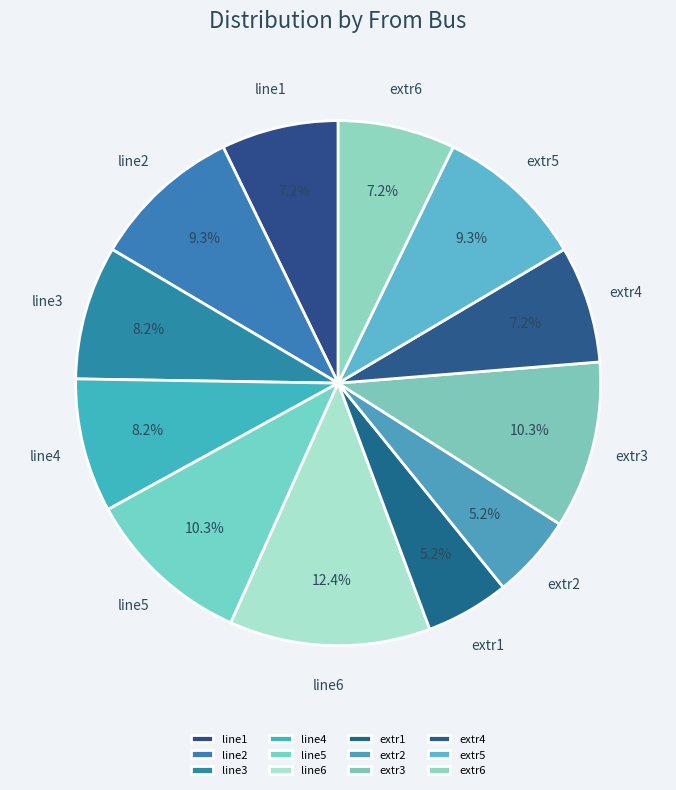

How many slices are in this pie chart?

12